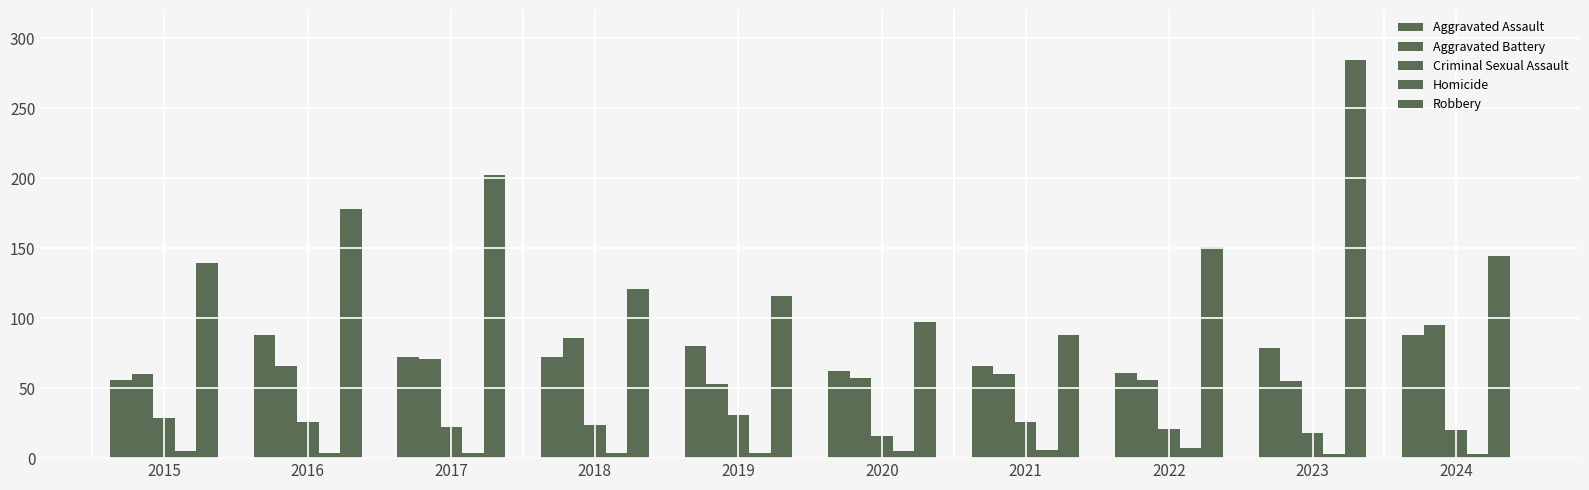

At how many categories does at least one series exceed 263?

1